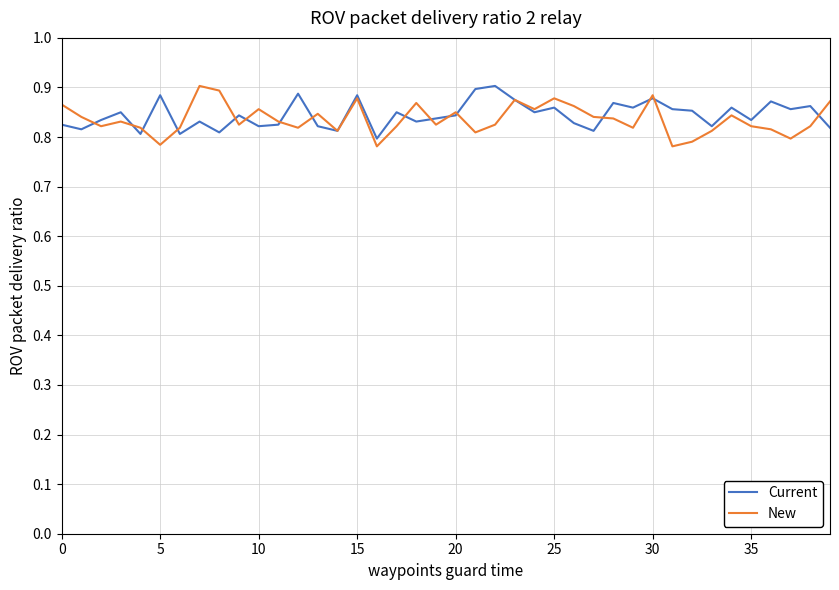

What are all the series names shown in the legend?

Current, New